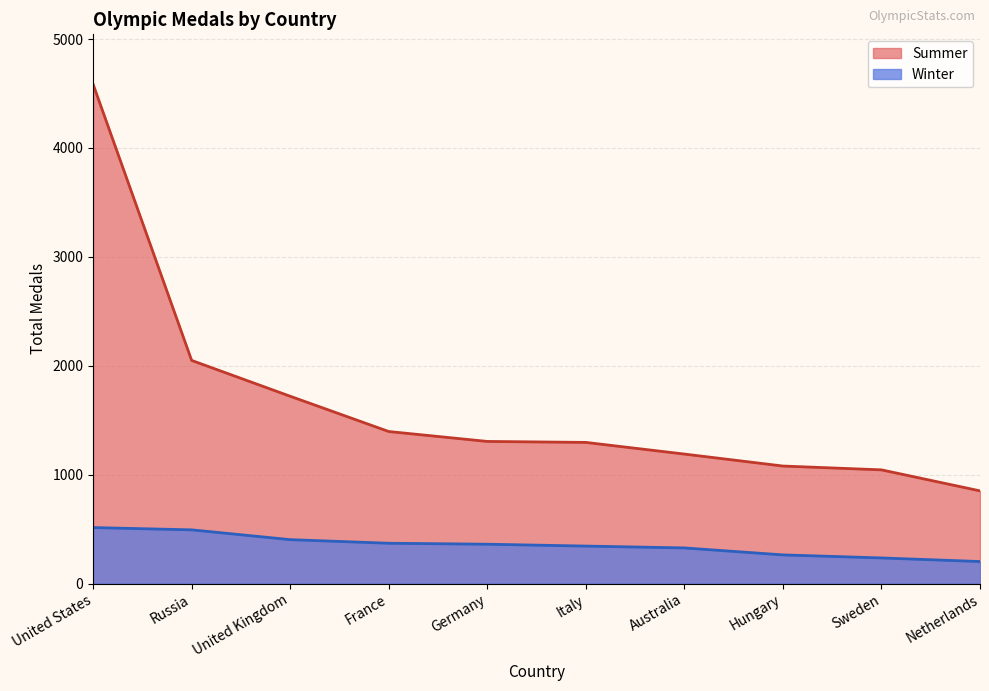

How many lines are shown in the chart?

2